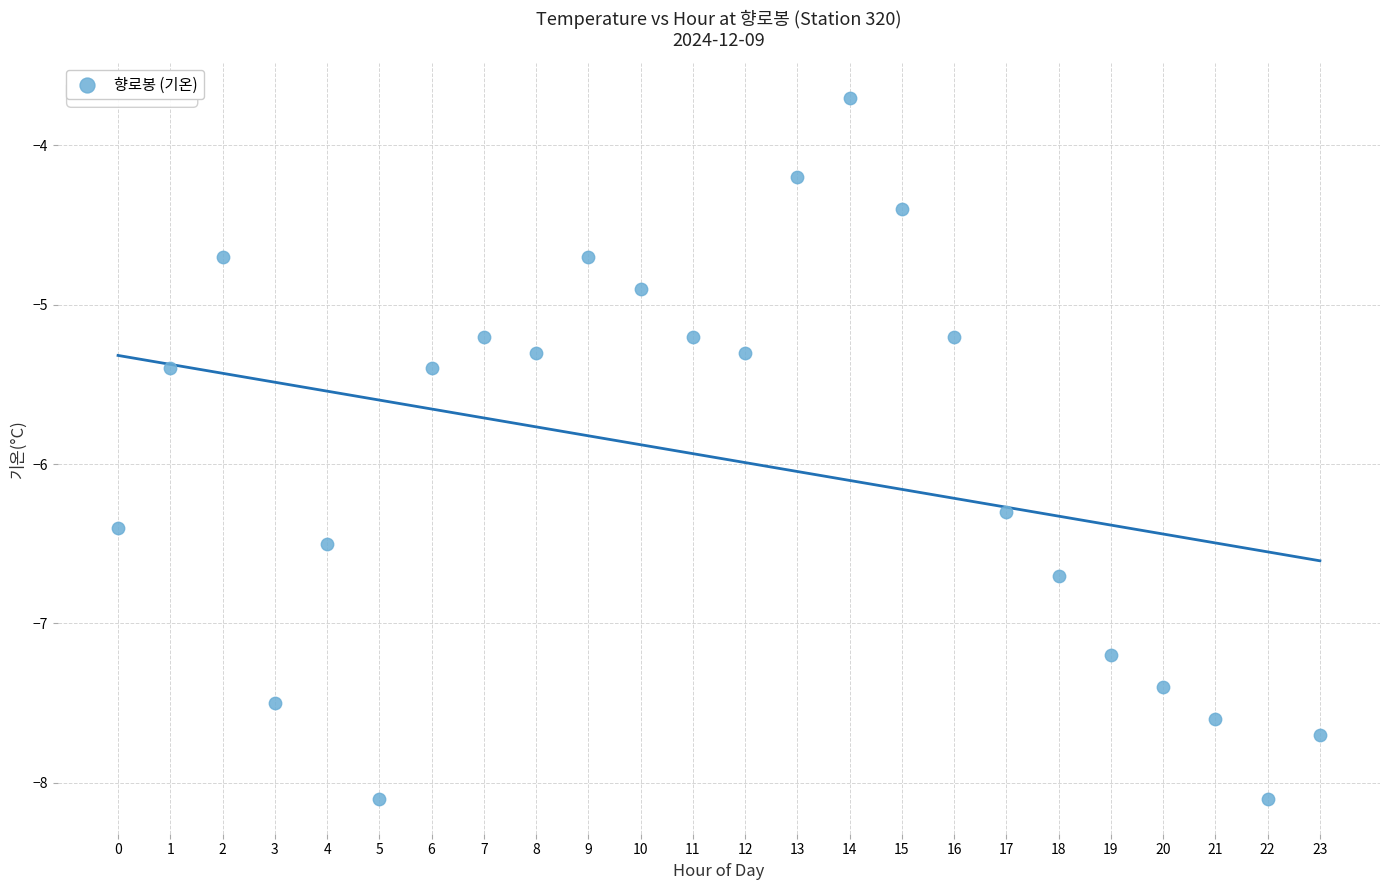

What Y value in the scatter plot is closest to -5?

-4.9